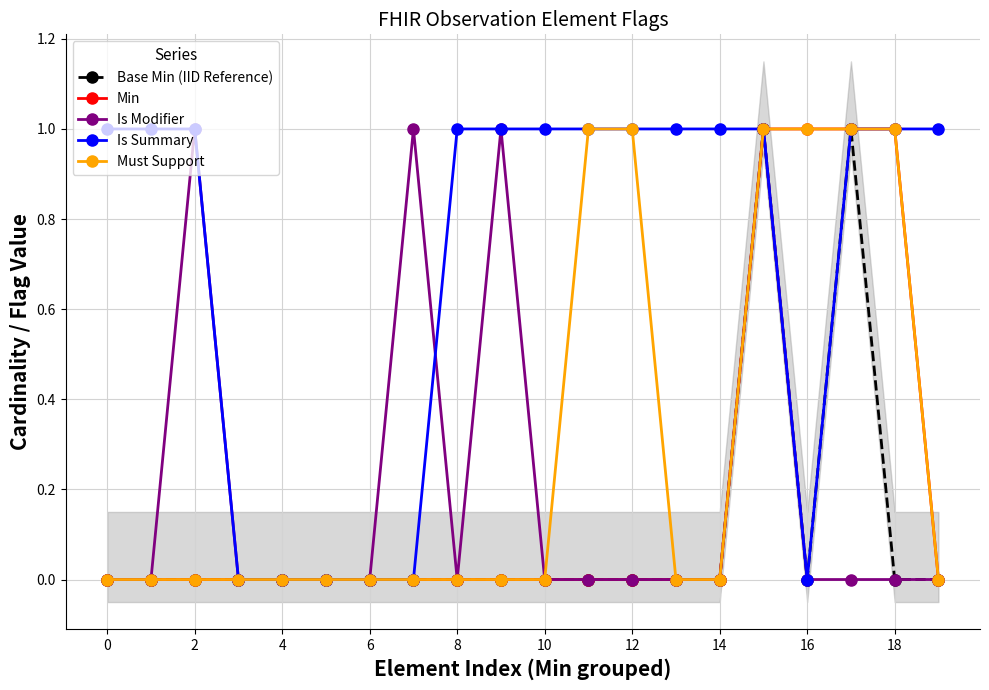

Reading left to right, transcribe all the data shown in this chart.

Base Min (IID Reference): 0	0	0	0	0	0	0	0	0	0	0	0	0	0	0	1	0	1	0	0
Min: 0	0	0	0	0	0	0	0	0	0	0	0	0	0	0	1	1	1	1	0
Is Modifier: 0	0	1	0	0	0	0	1	0	1	0	0	0	0	0	1	0	0	0	0
Is Summary: 1	1	1	0	0	0	0	0	1	1	1	1	1	1	1	1	0	1	1	1
Must Support: 0	0	0	0	0	0	0	0	0	0	0	1	1	0	0	1	1	1	1	0